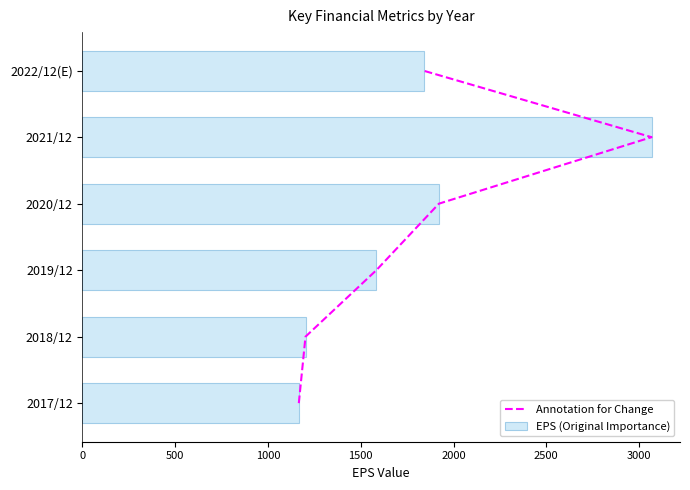

Which series has the widest spread of values?

EPS (Original Importance)